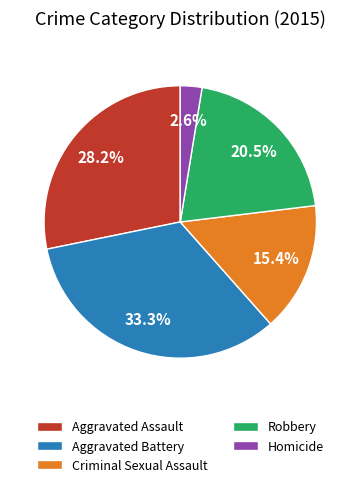

To the nearest percent, what is the difference between the largest and smallest slice percentages?

31%